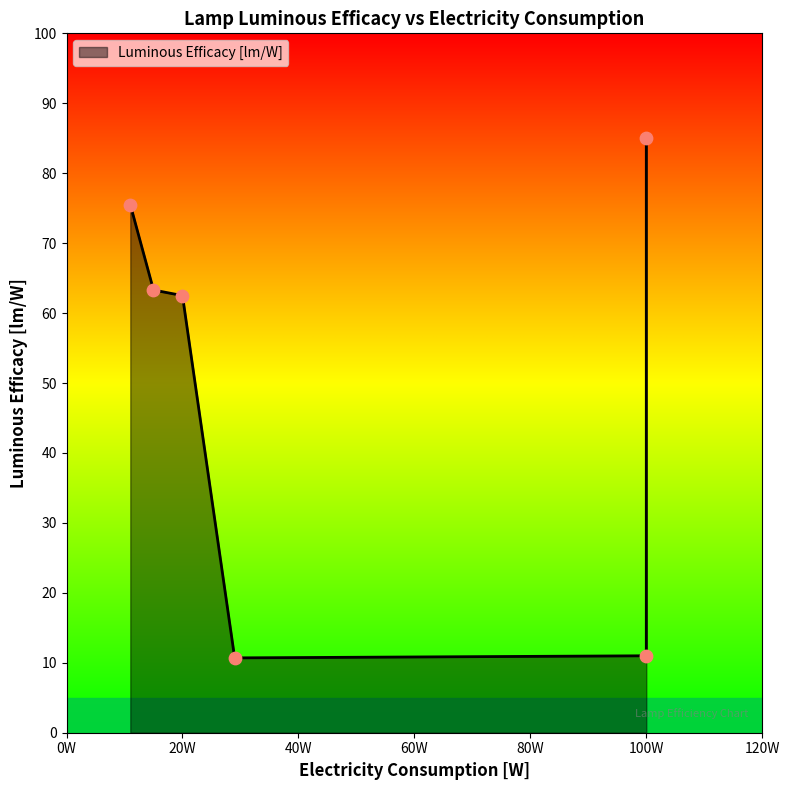

Which has a higher value, 29 or 20?

20